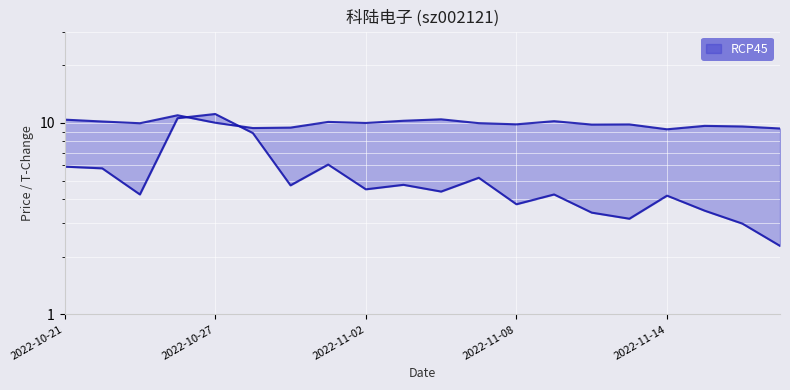

What is the difference between the t_change values at 2022-11-11 and 2022-10-25?

1.1